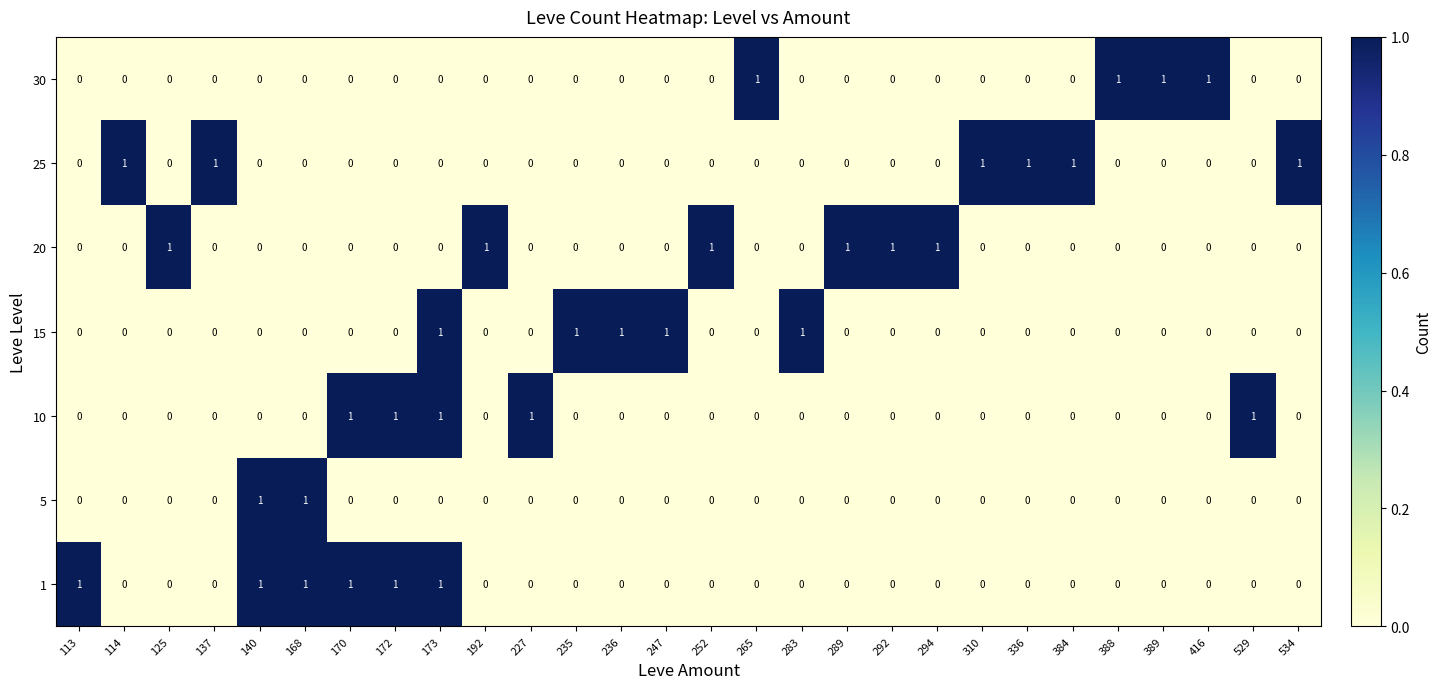

At which category is the sum across all series the highest?

173